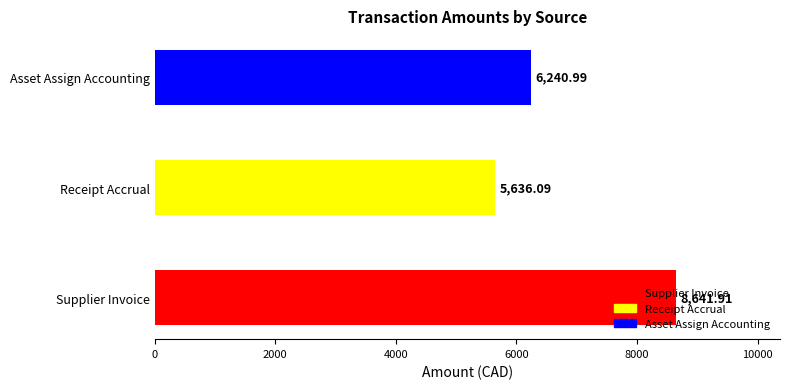

Where is the data nearest to the value 7139?

Asset Assign Accounting